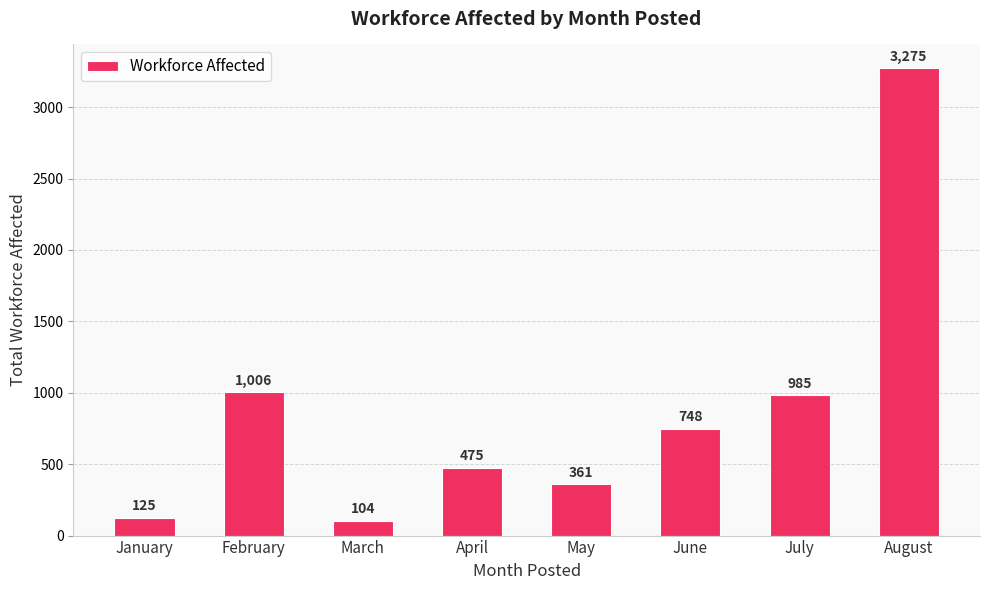

The value at June is 748. True or false?

True